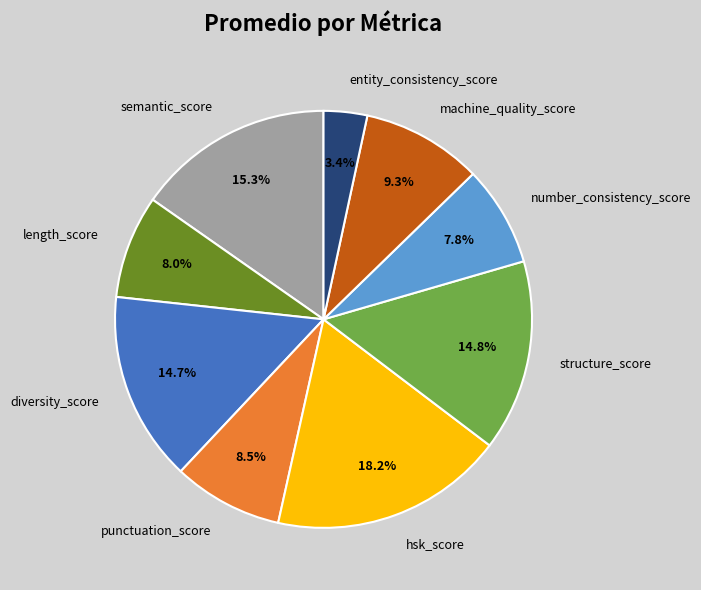

Is the sum of structure_score and hsk_score greater than half?

No